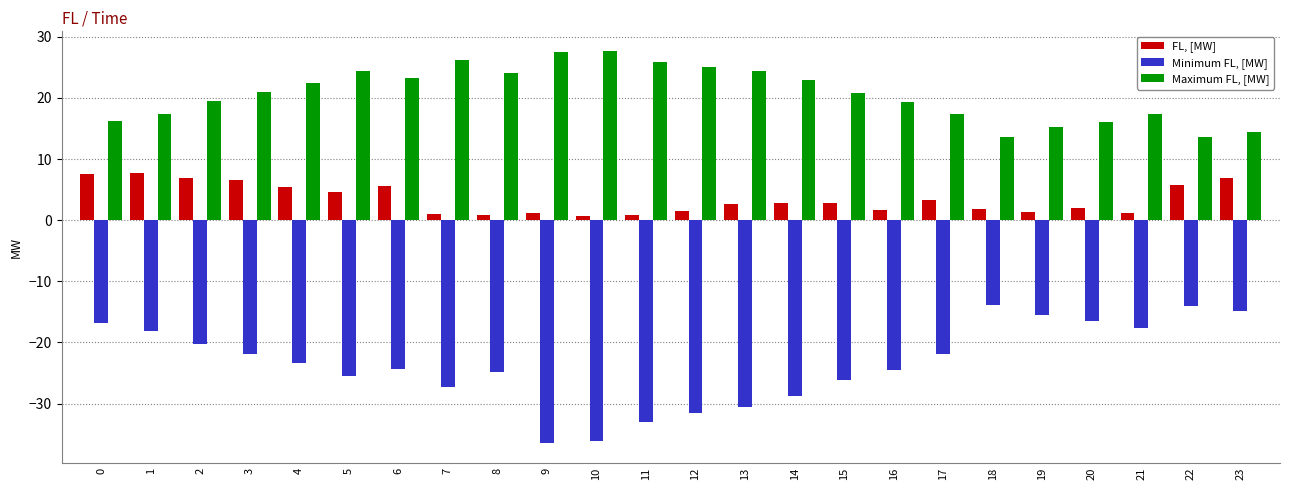

True or false: Minimum FL, [MW] has a value of -46.7 at 15.

False